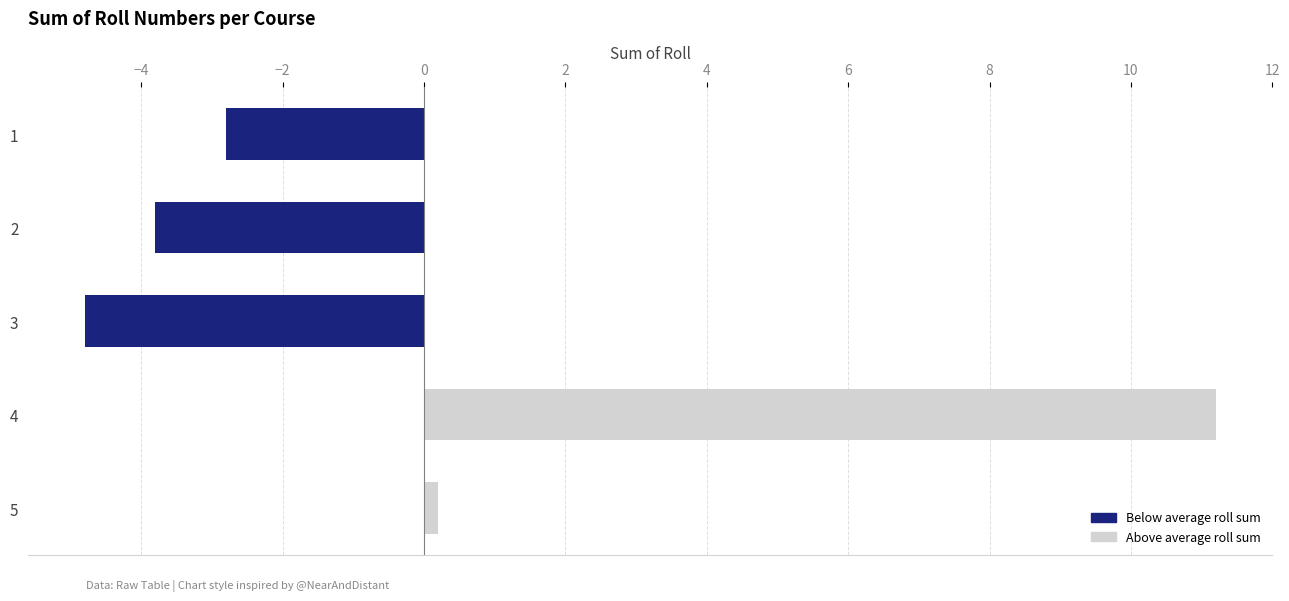

Is it true that the value at 2 is -3.8?

True